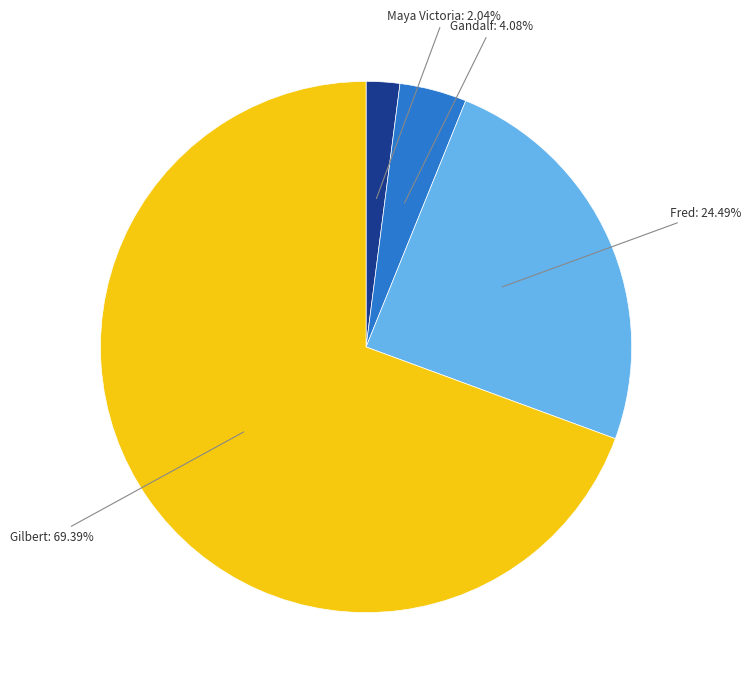

What portion of the pie excludes Maya Victoria?

98.0%